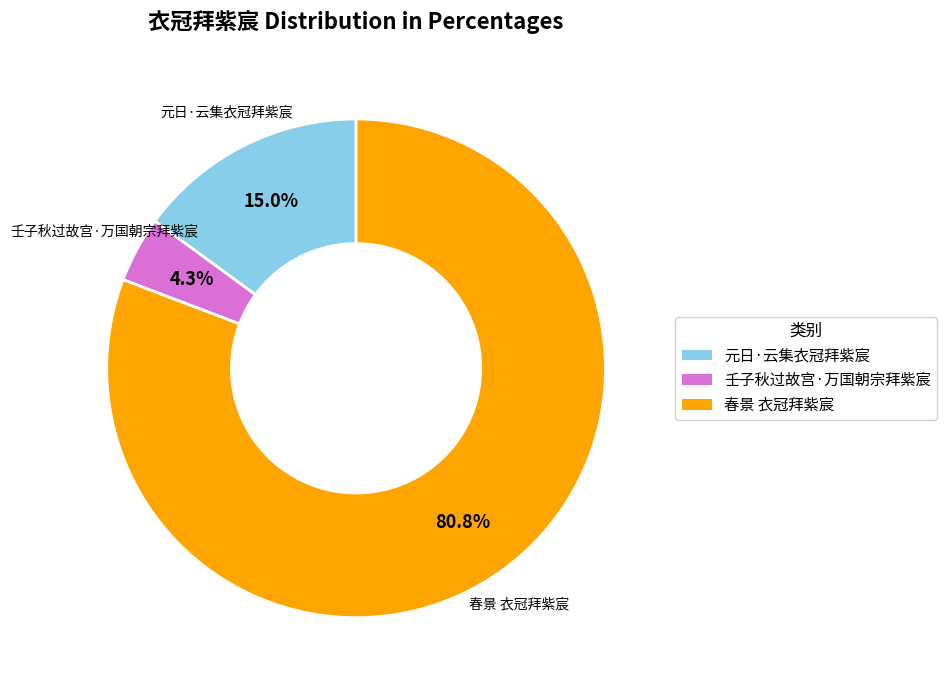

True or false: 春景 衣冠拜紫宸 accounts for 81% of the total.

True